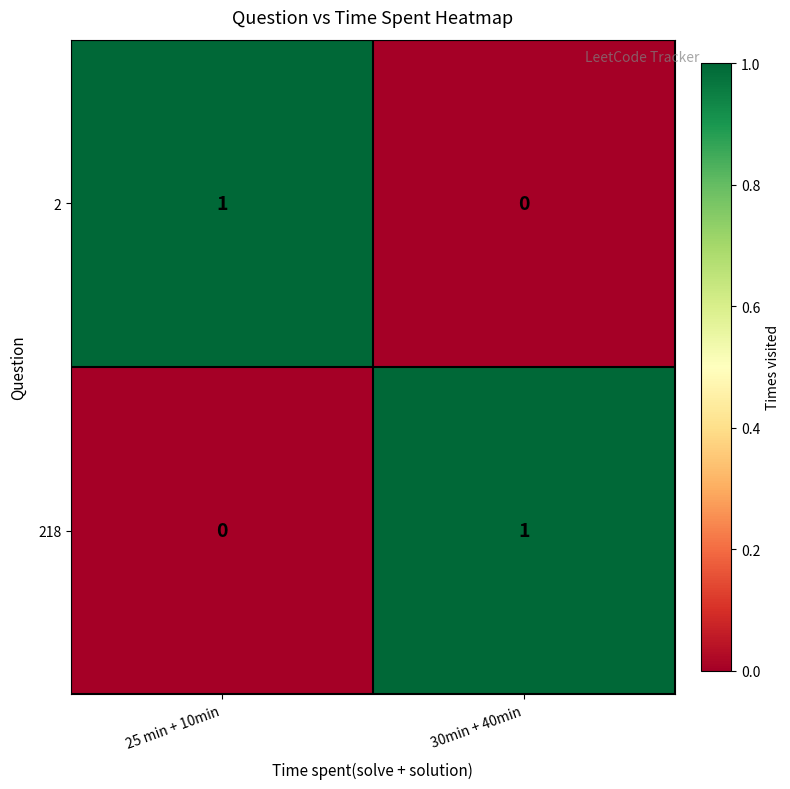

At which label is 2 closest to 0?

30min + 40min